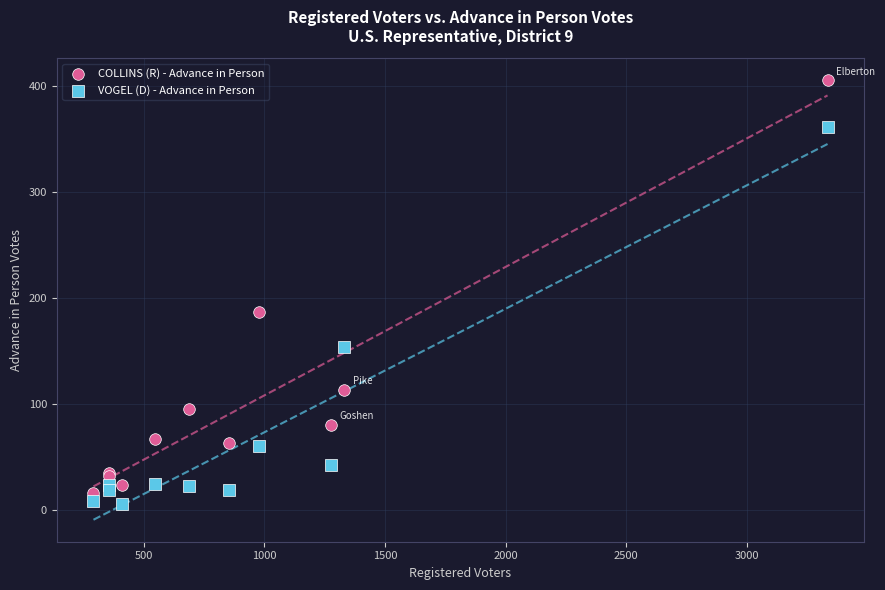

In the COLLINS (R) - Advance in Person series, what Y value is closest to 210?

186